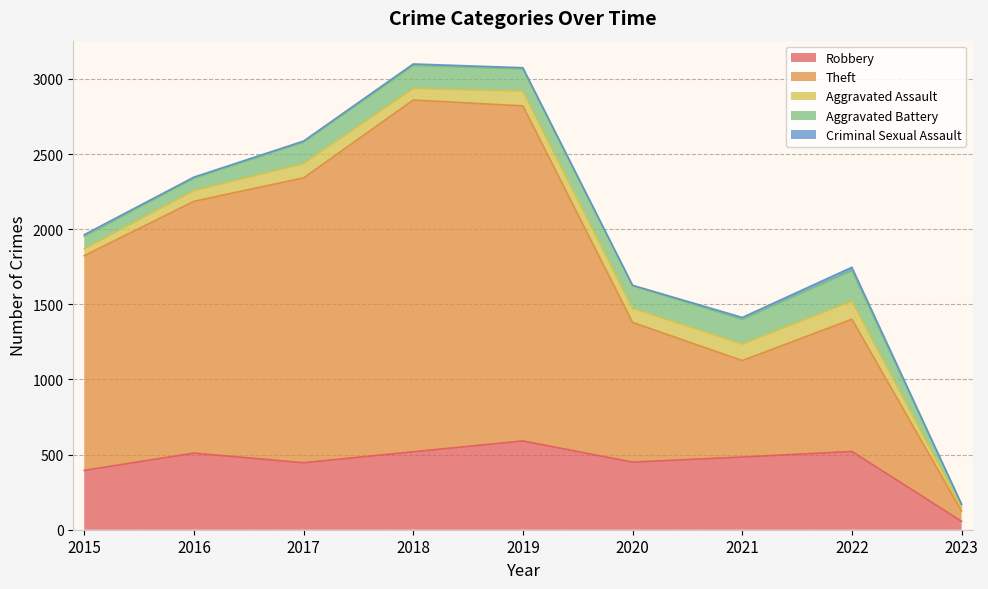

True or false: Aggravated Battery has more than 0 points higher than both neighbors.

True